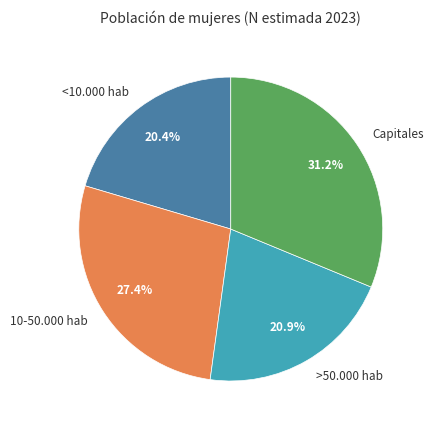

Rank the categories by value from lowest to highest.

<10.000 hab, >50.000 hab, 10-50.000 hab, Capitales